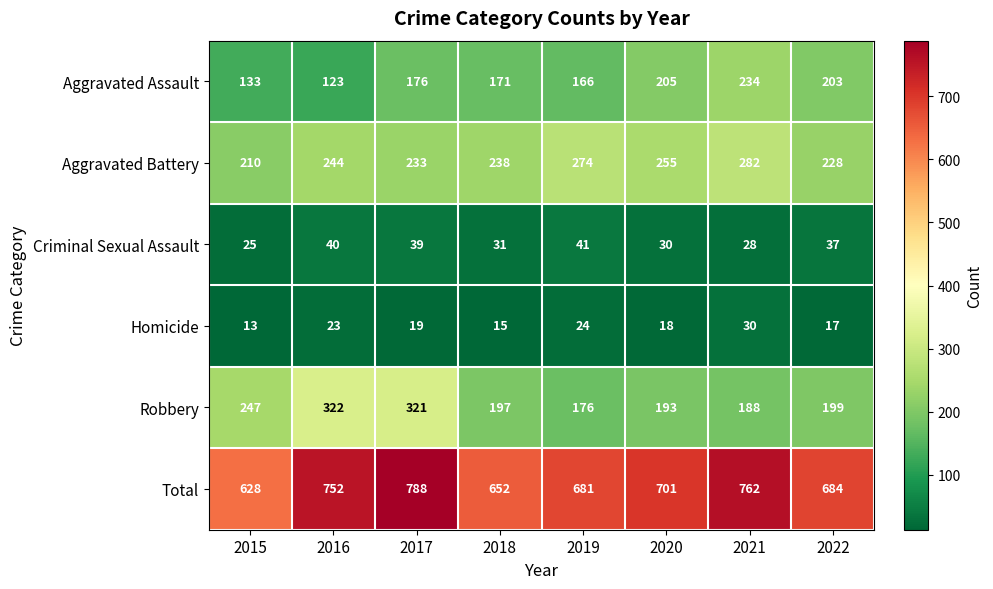

Which series has the largest range (max minus min)?

Total